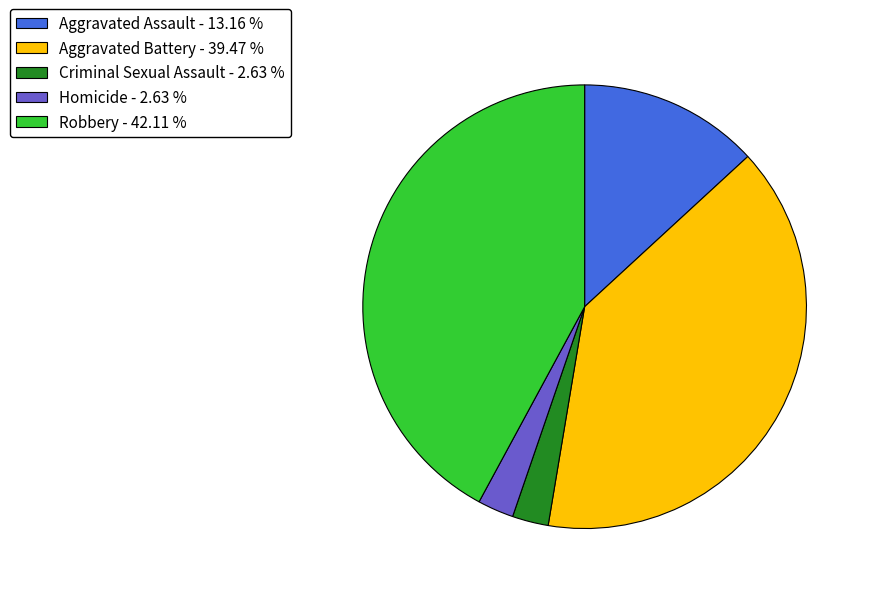

Does Criminal Sexual Assault - 2.63 % account for over 50% of the chart?

No